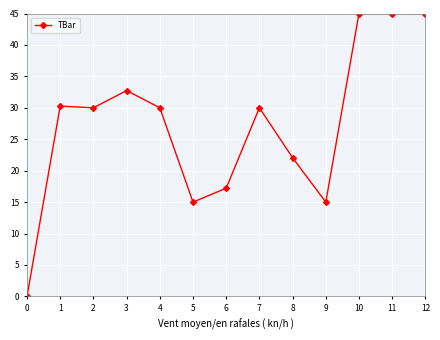

How many lines are shown in the chart?

1